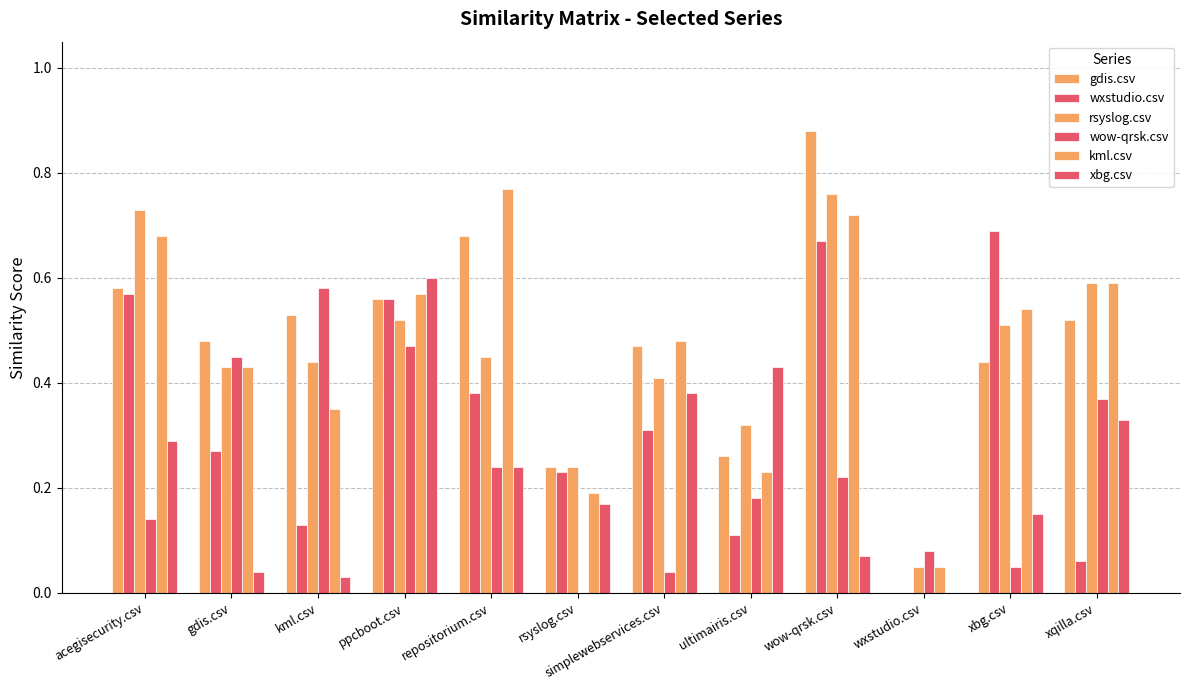

What position from the right is gdis.csv?

11